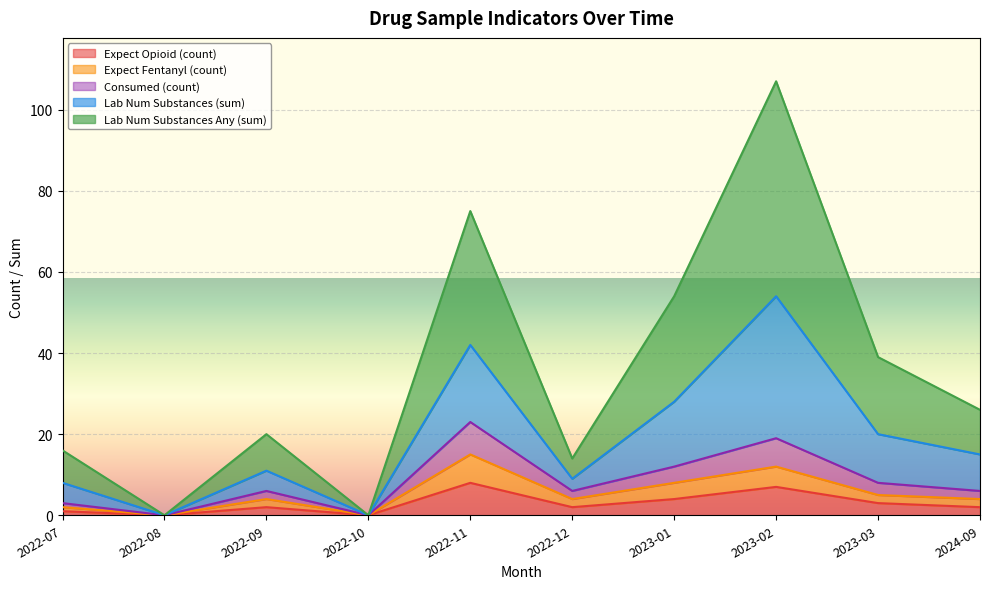

True or false: lab_num_substances and expect_fentanyl intersect in this chart.

False